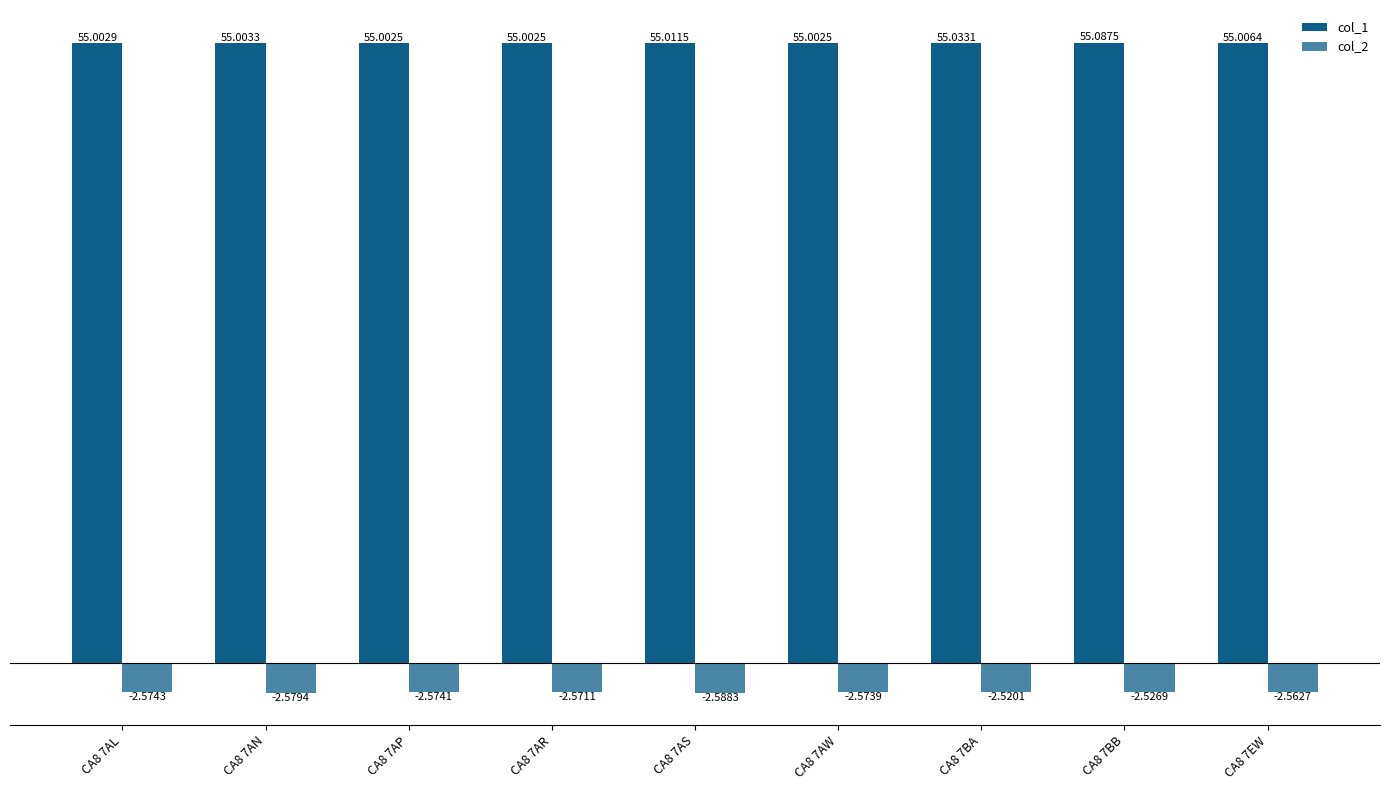

Does the chart contain stacked bars?

No